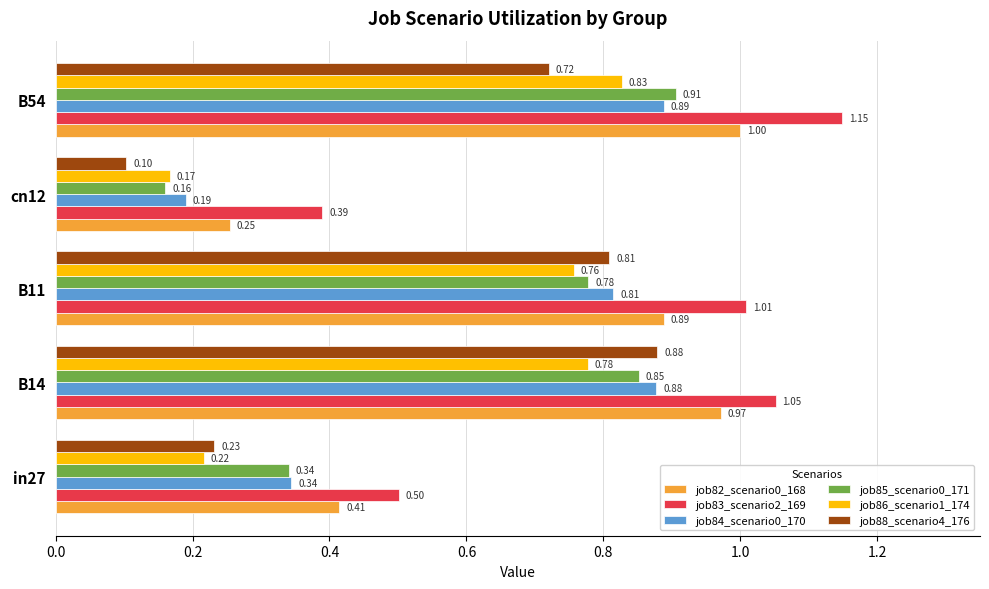

What is the sum of the job84_scenario0_170 values at B11 and in27?

1.2